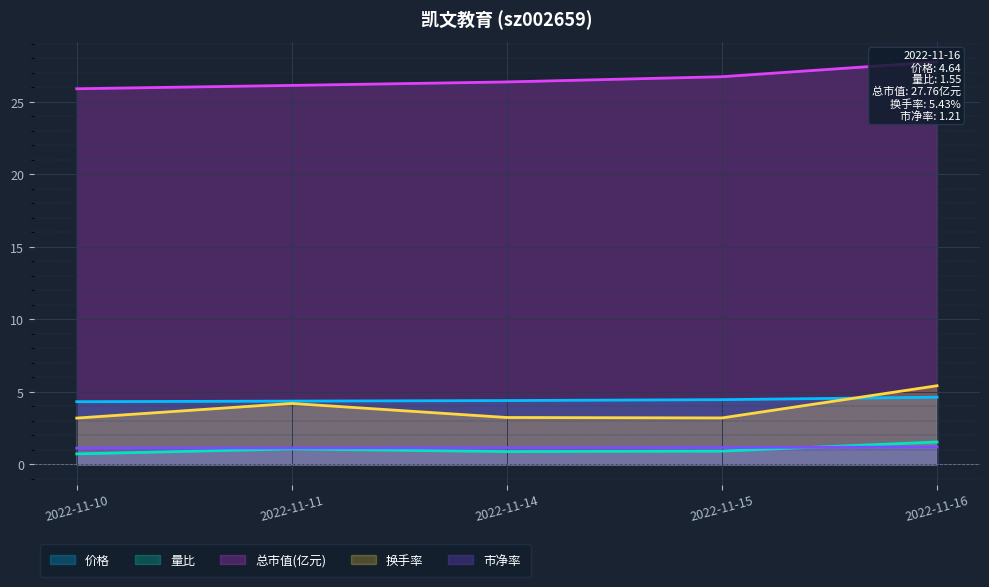

True or false: 价格 and 市净率 intersect in this chart.

False